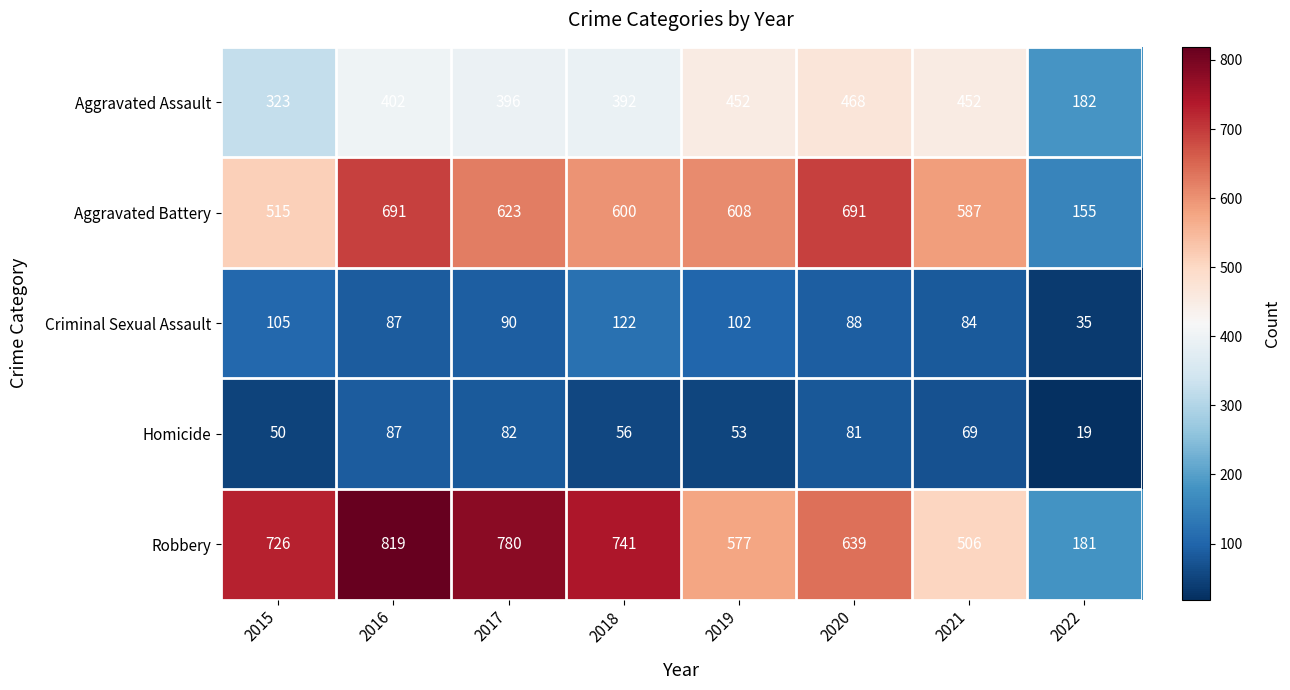

Is it true that Aggravated Assault equals 396 at 2017?

True